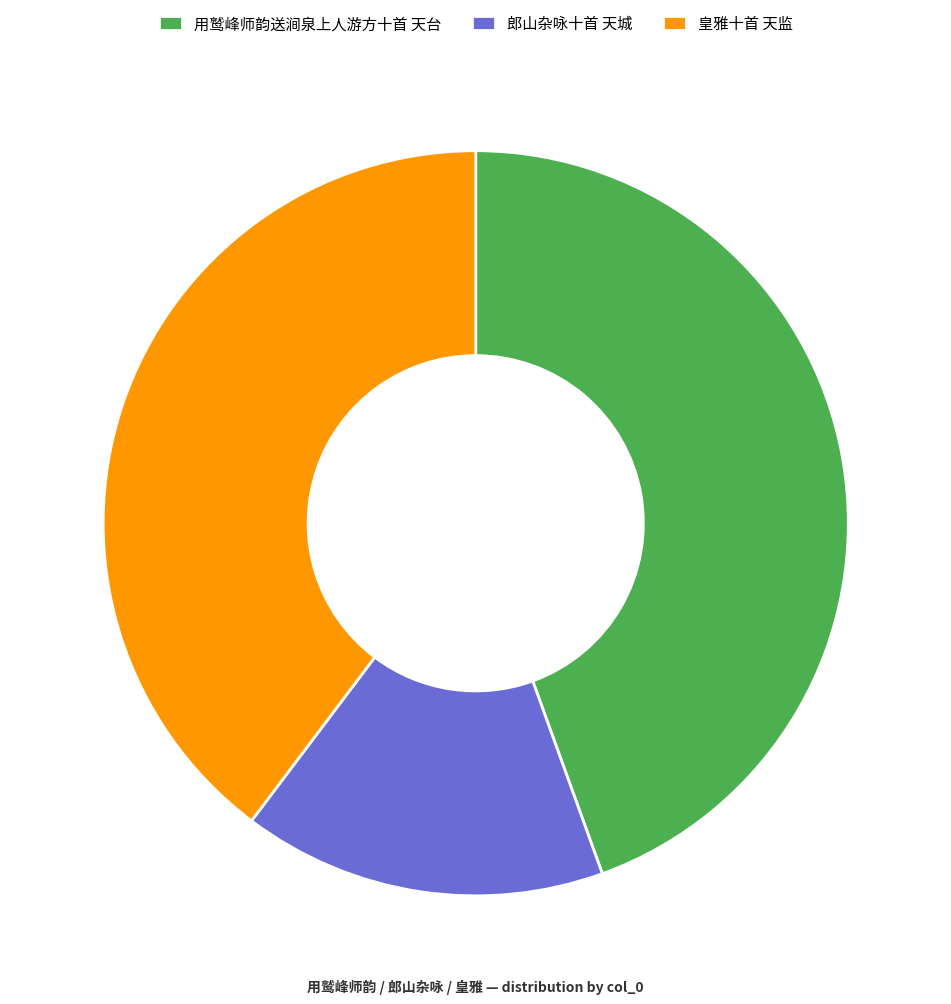

True or false: 皇雅十首 天监 accounts for 31% of the total.

False